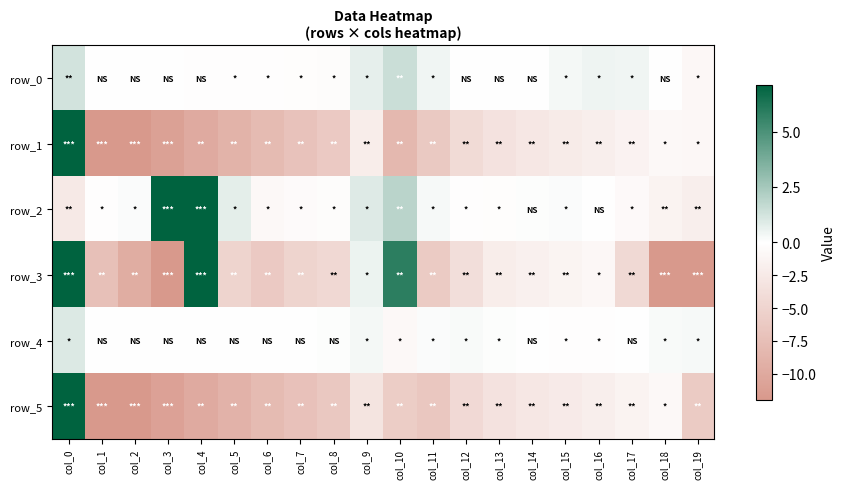

At which label does row_2 reach its minimum?

col_0